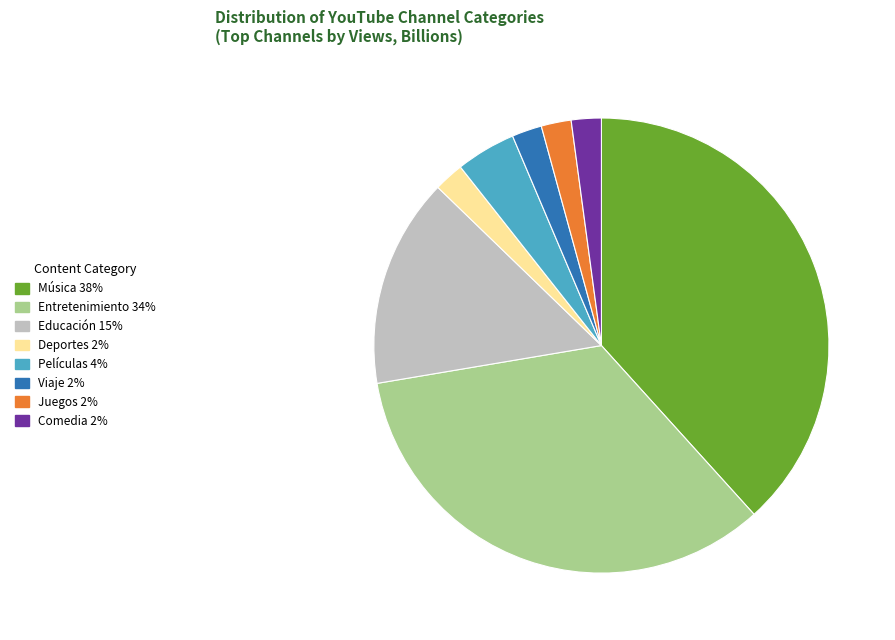

The Juegos slice represents 2% of the pie. True or false?

True